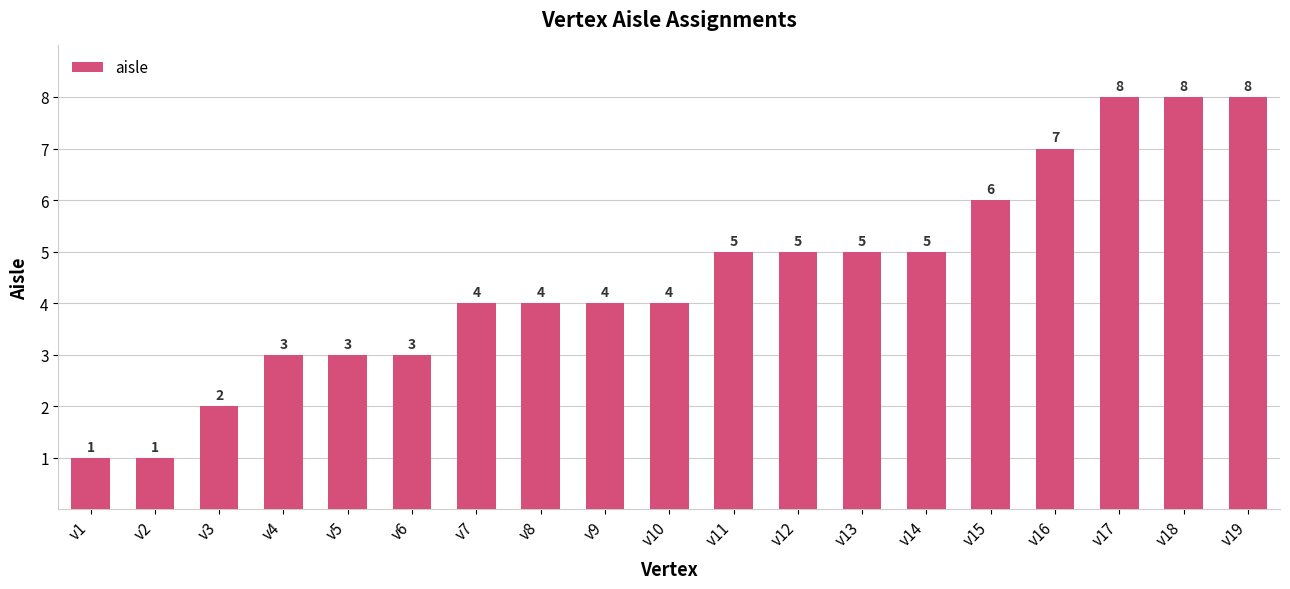

What is the difference between the values at v5 and v9?

1